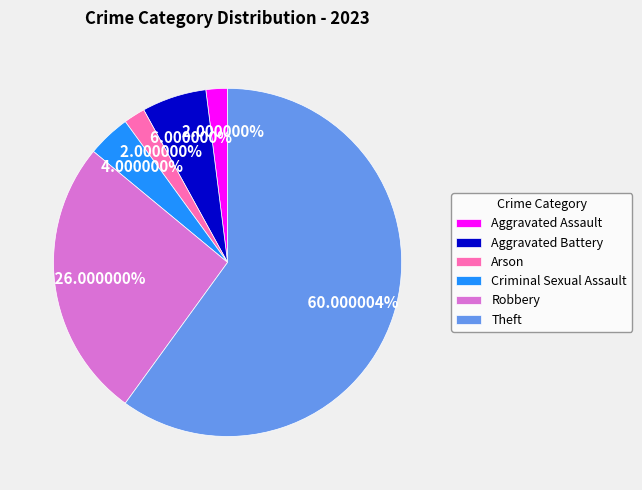

Which category has the biggest portion of the pie?

Theft